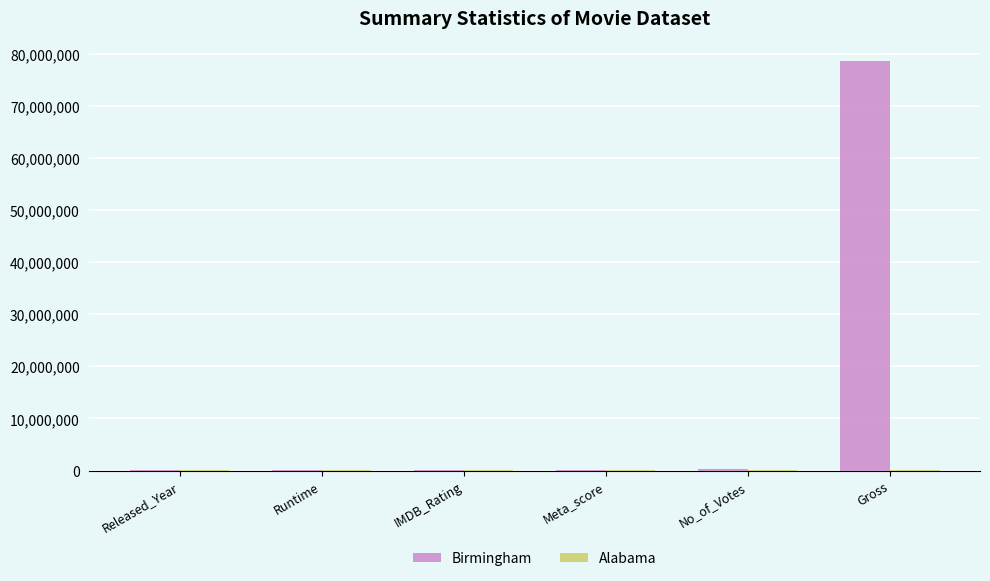

How many groups of bars are there?

6